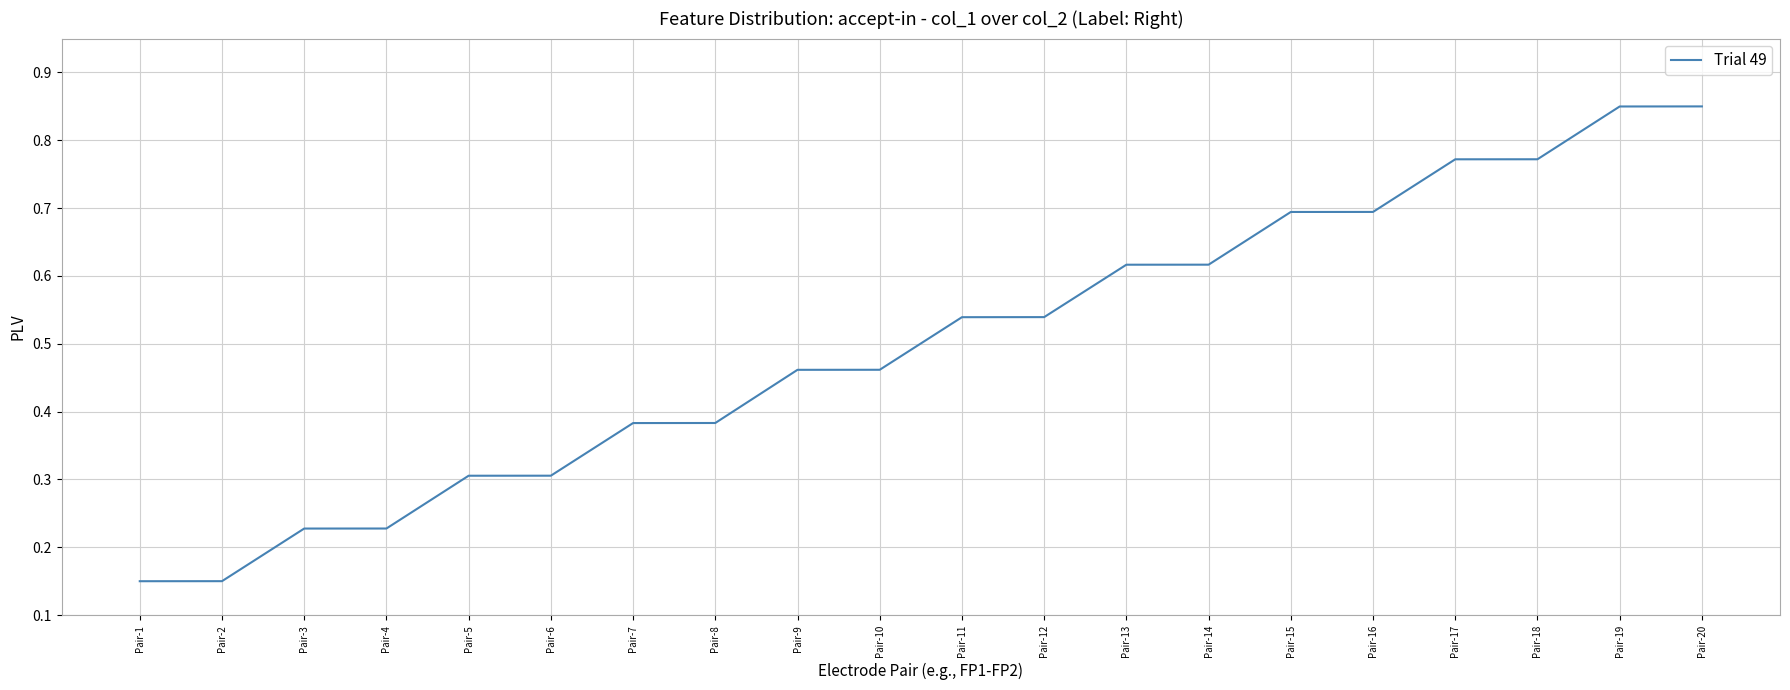

The value at Pair-17 is 1.3. True or false?

False